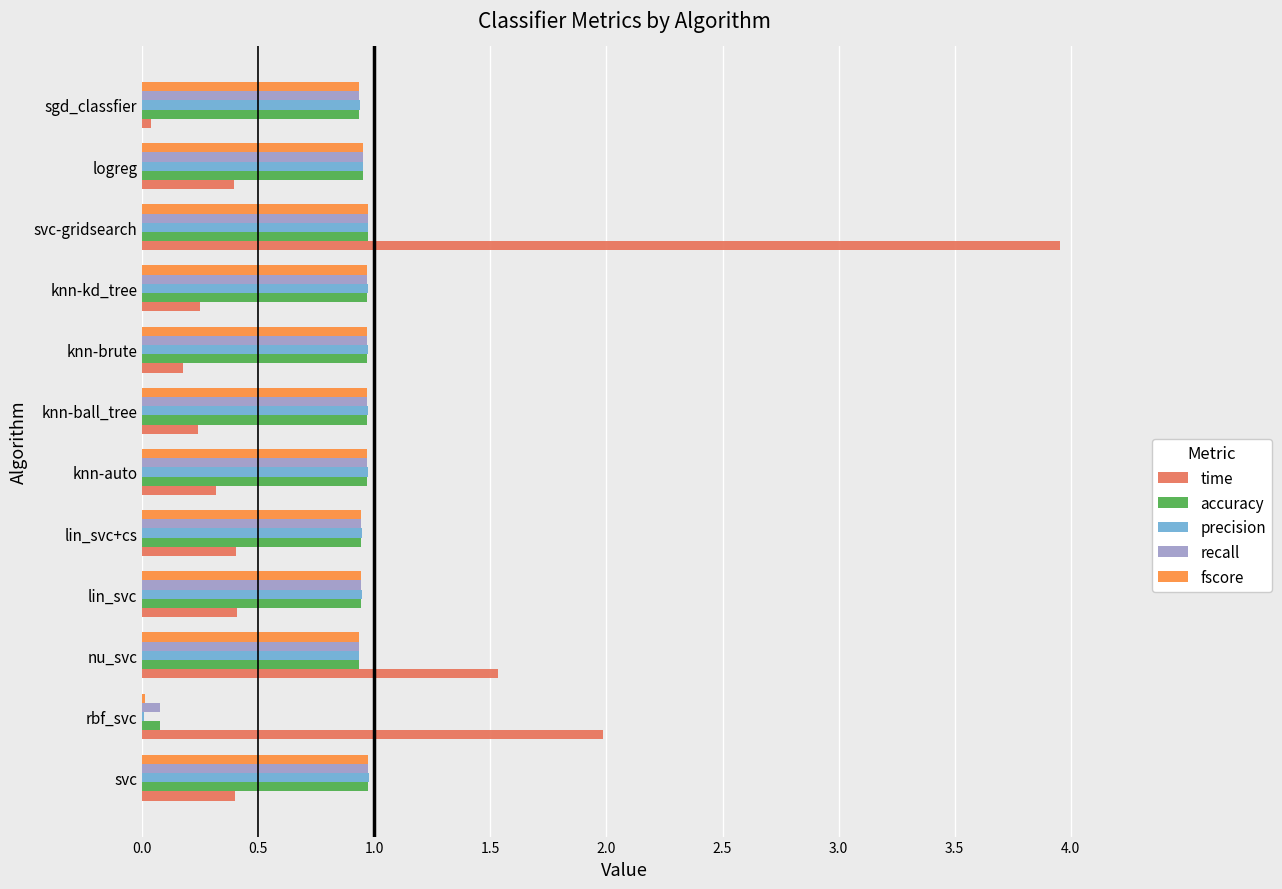

True or false: precision has a value of 1.0 at knn-ball_tree.

True